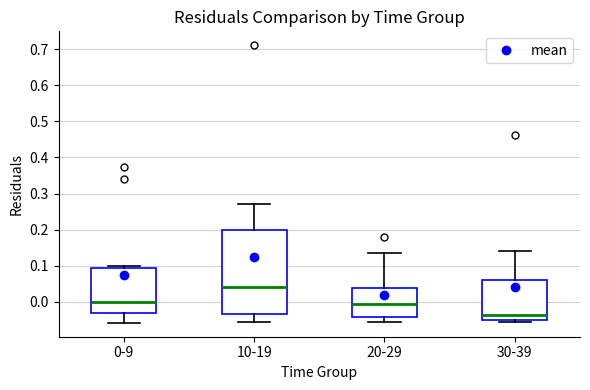

Where does the upper whisker of the box for 10-19 end on the y-axis? The values are not printed on the chart, so give them approximately, as read against the axis.

0.27